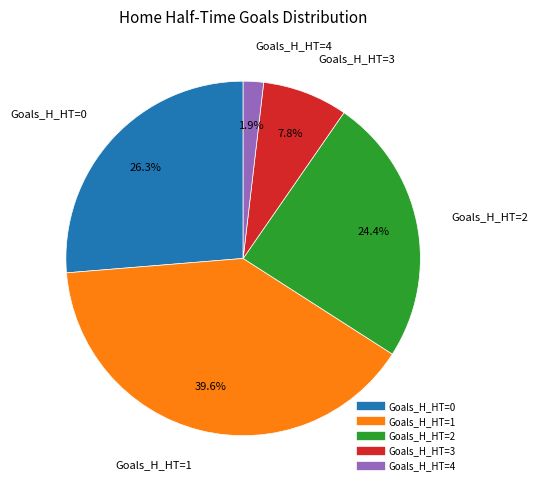

Is there any slice that represents more than half of the pie?

No